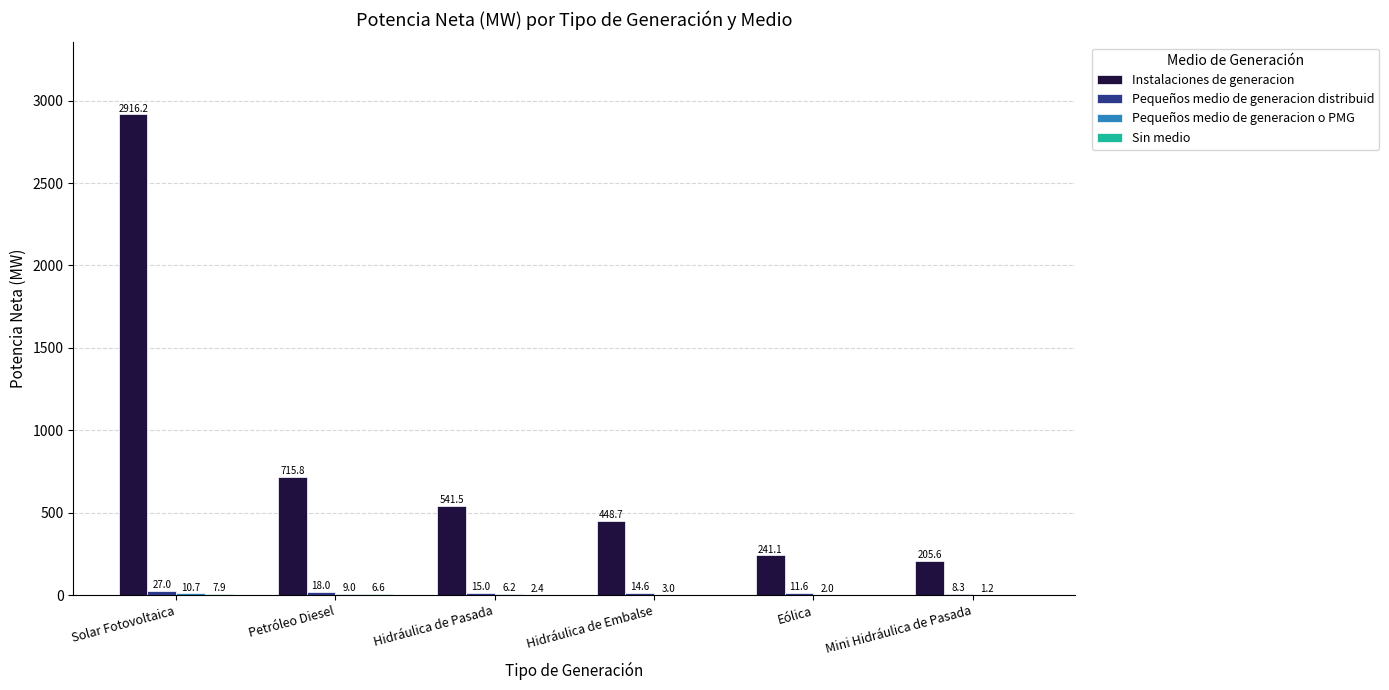

At which label does Instalaciones de generacion first exceed 541?

Solar Fotovoltaica